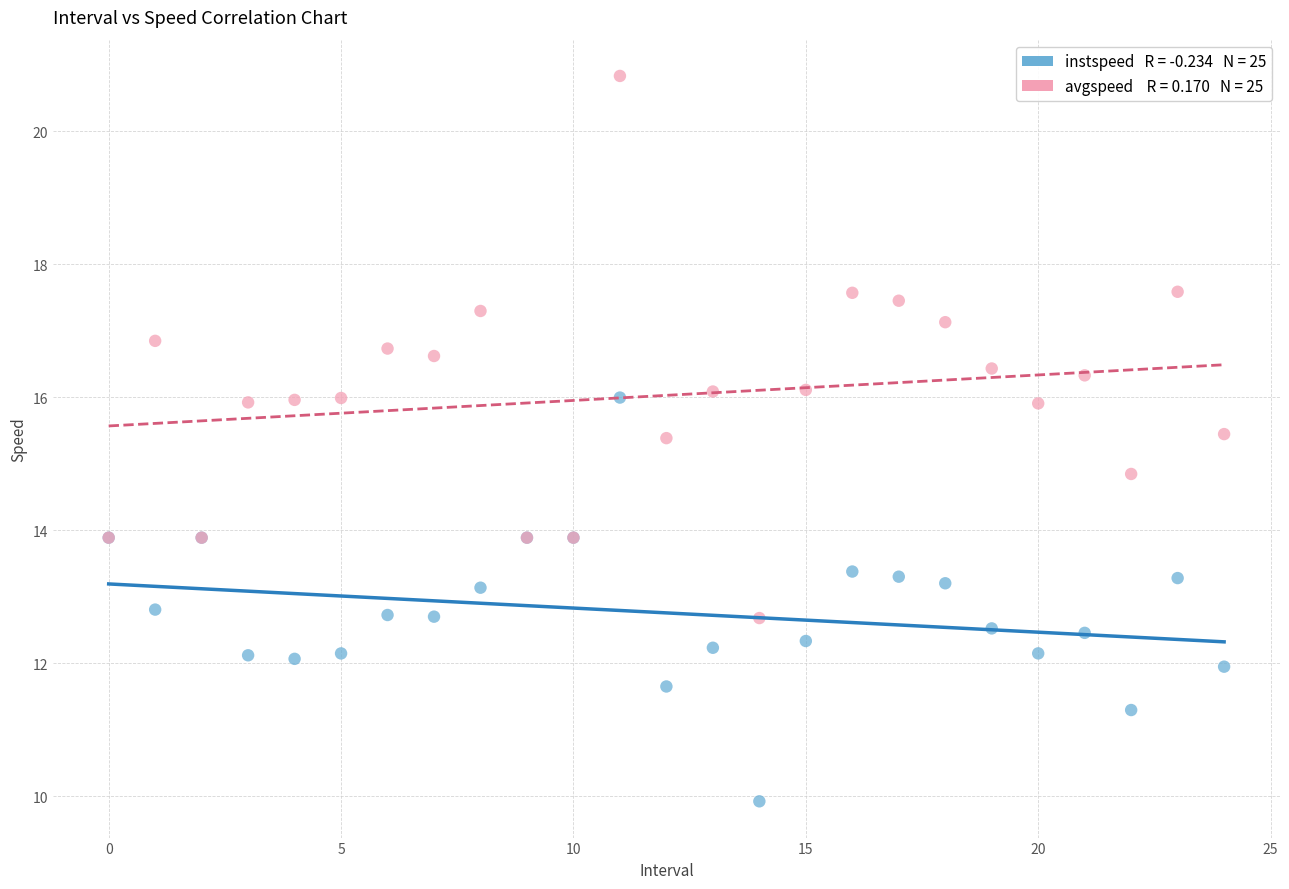

Across all series, what Y value is closest to 15?

14.8